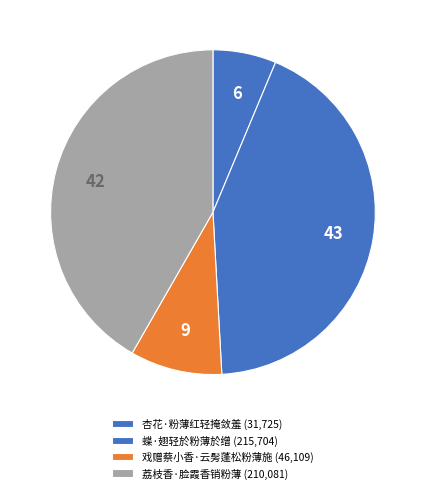

How much of the chart is everything except 荔枝香·脸霞香销粉薄?

58.3%